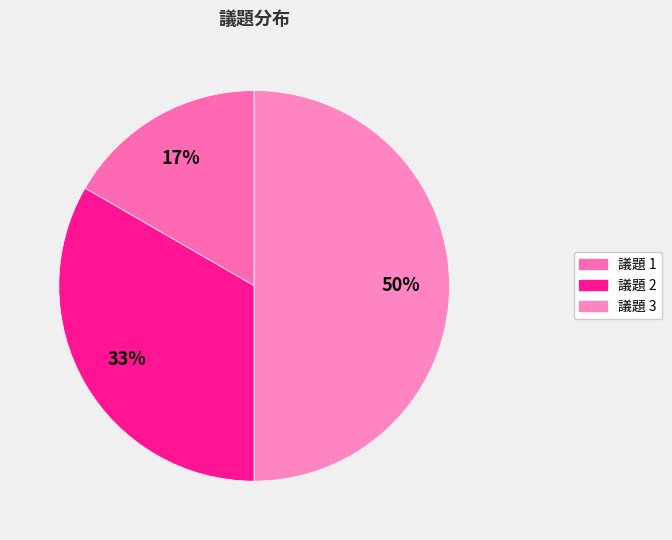

Count the number of slices in the pie.

3